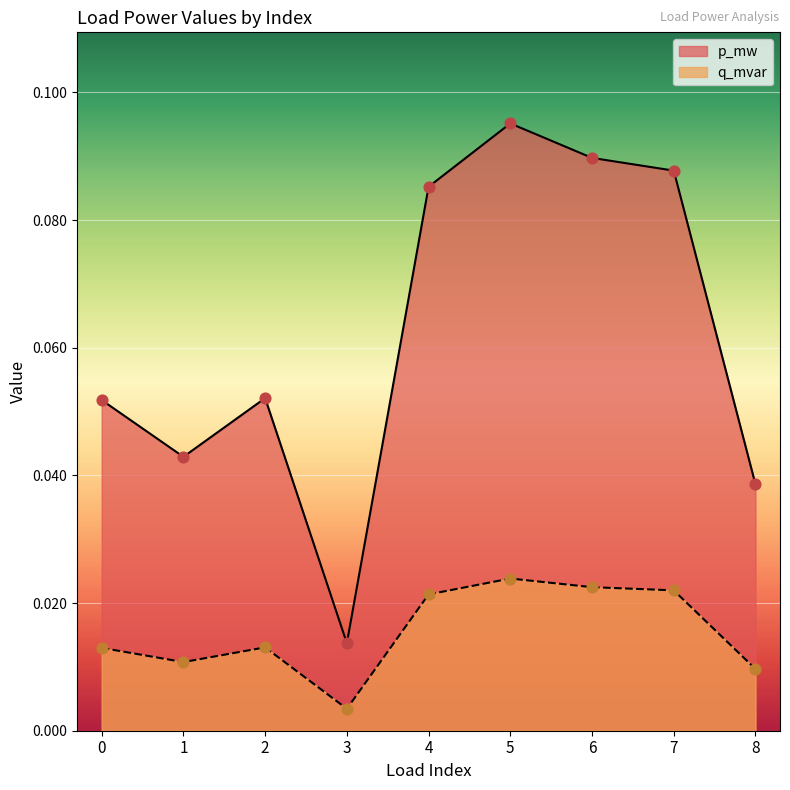

At how many categories does at least one series exceed 0?

9